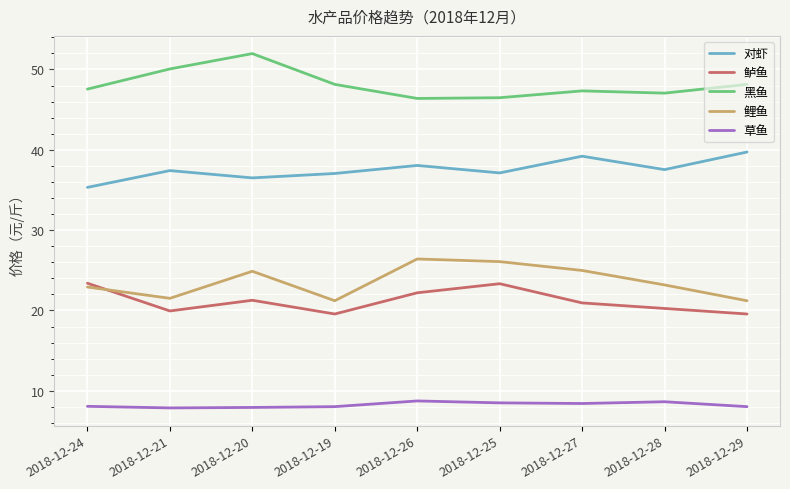

True or false: 草鱼 has a value of 8.0 at 2018-12-19.

True